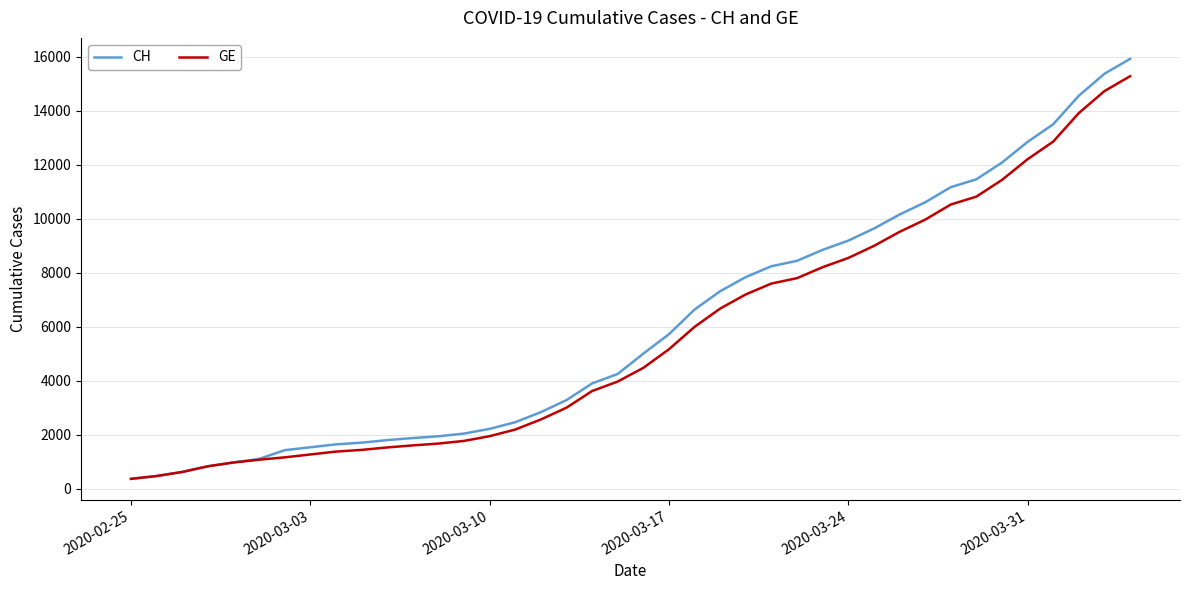

What is the lowest value of the CH series?

375